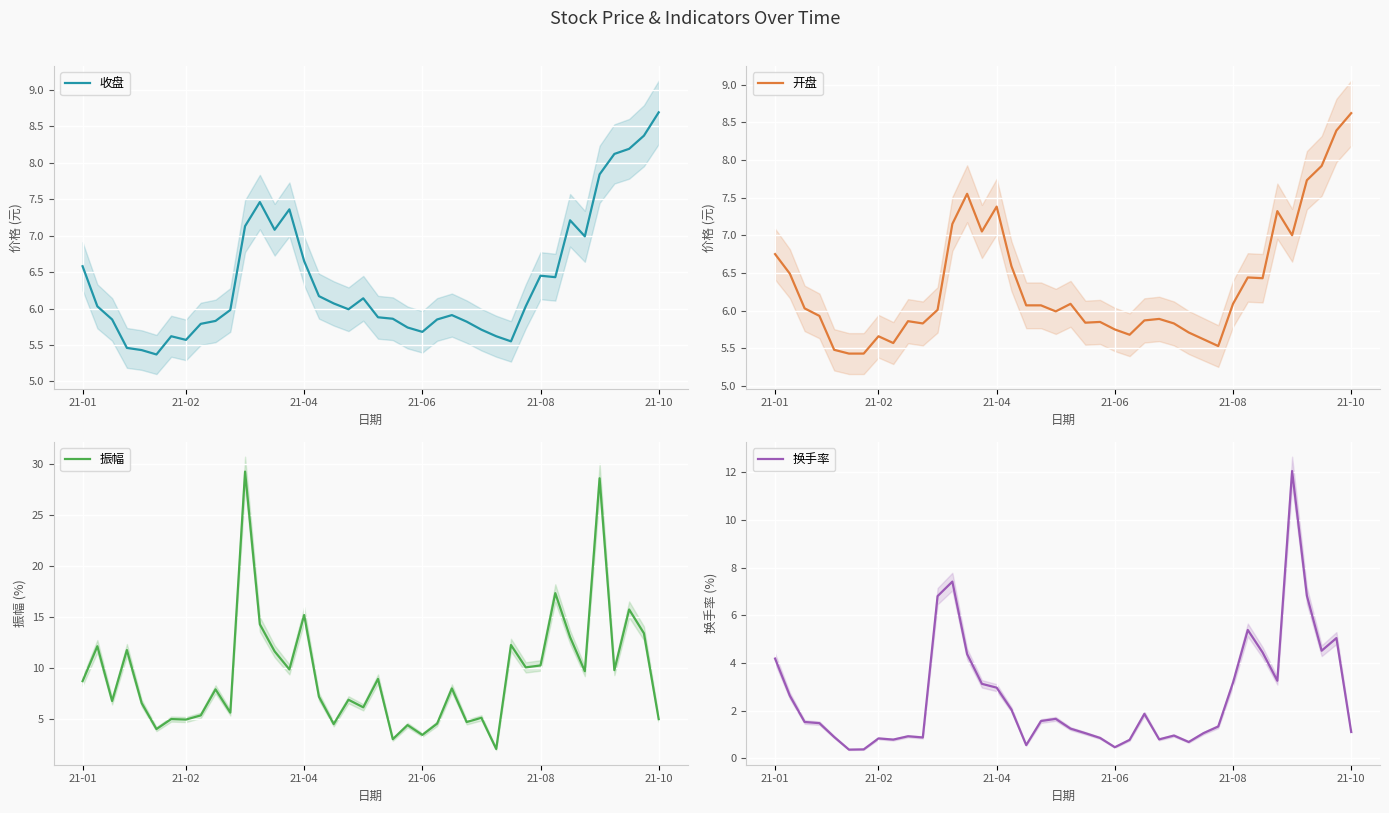

What is the label of the 35th point from the left?

34